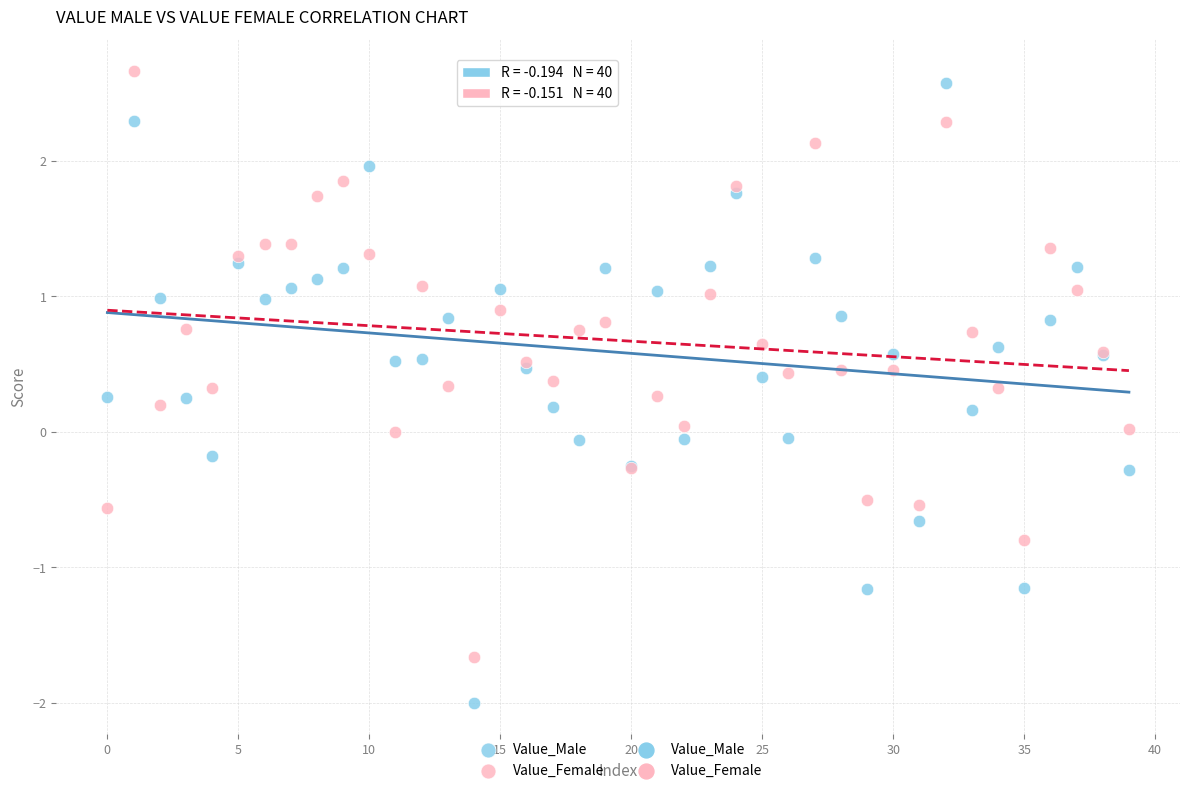

Which series reaches the minimum Y coordinate?

Value_Male